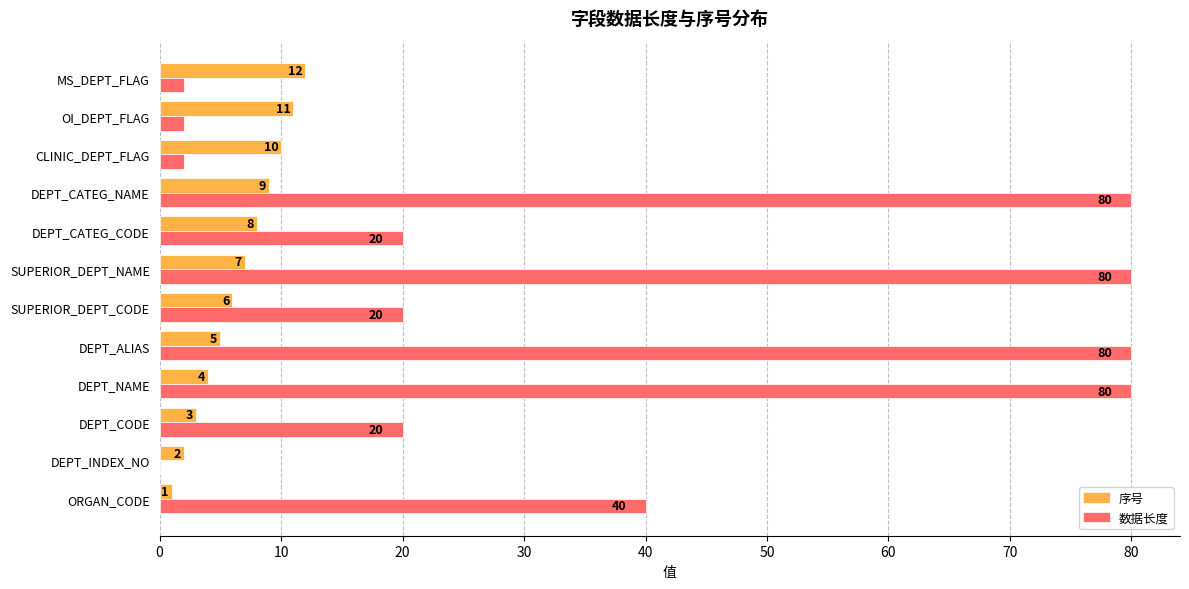

Between DEPT_NAME and DEPT_ALIAS, which series saw the biggest shift?

序号